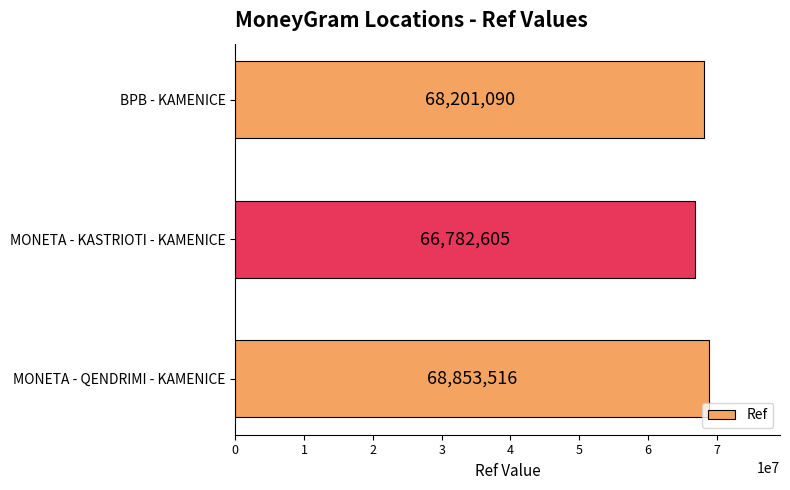

Read the value at MONETA - QENDRIMI - KAMENICE, to the nearest 50.

68853500